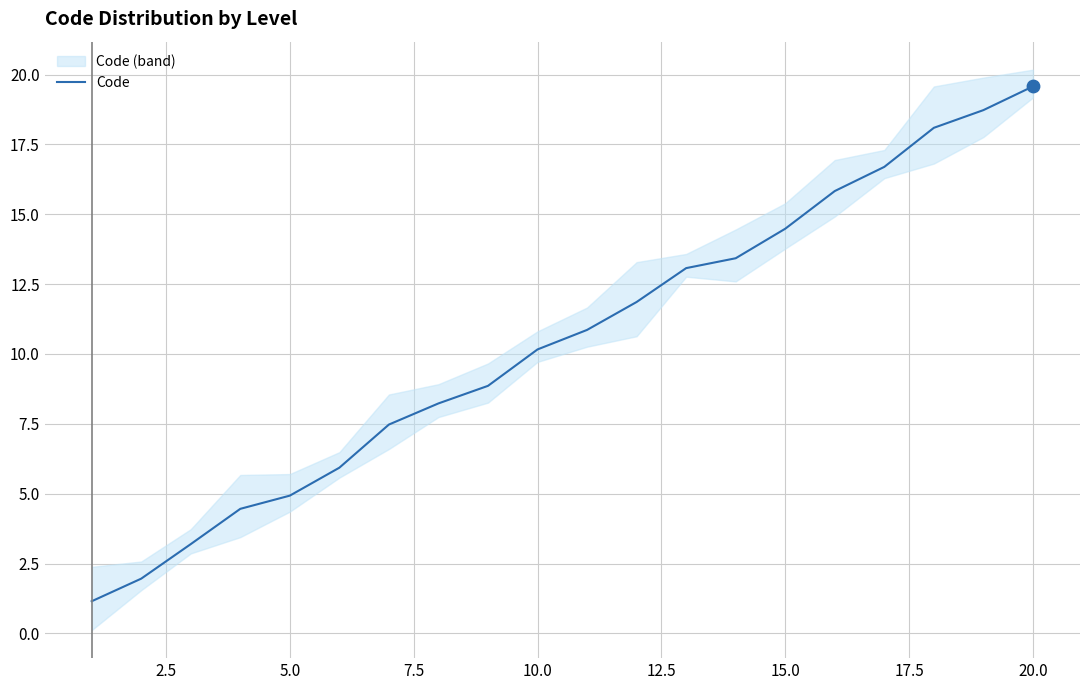

What is the lowest value of the Code series?

1.1